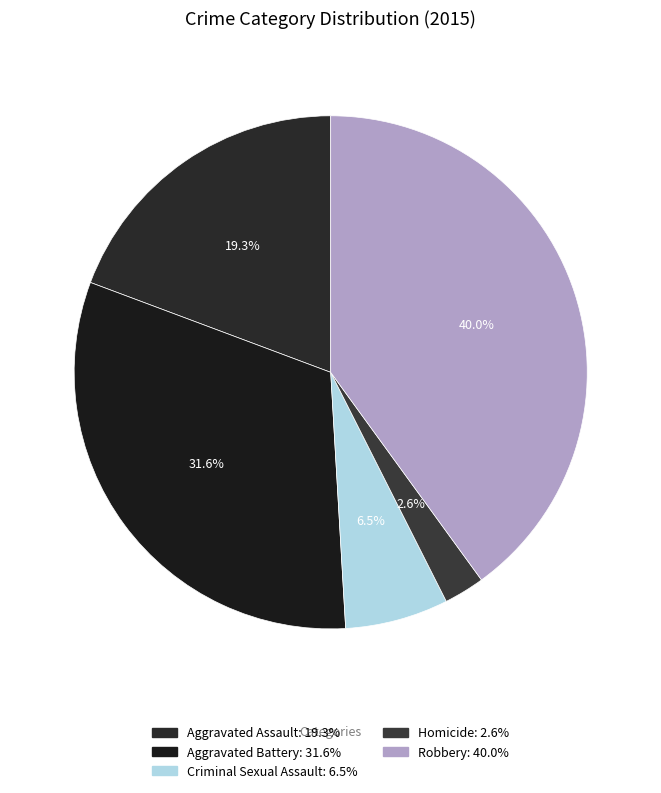

The Robbery slice represents 40% of the pie. True or false?

True